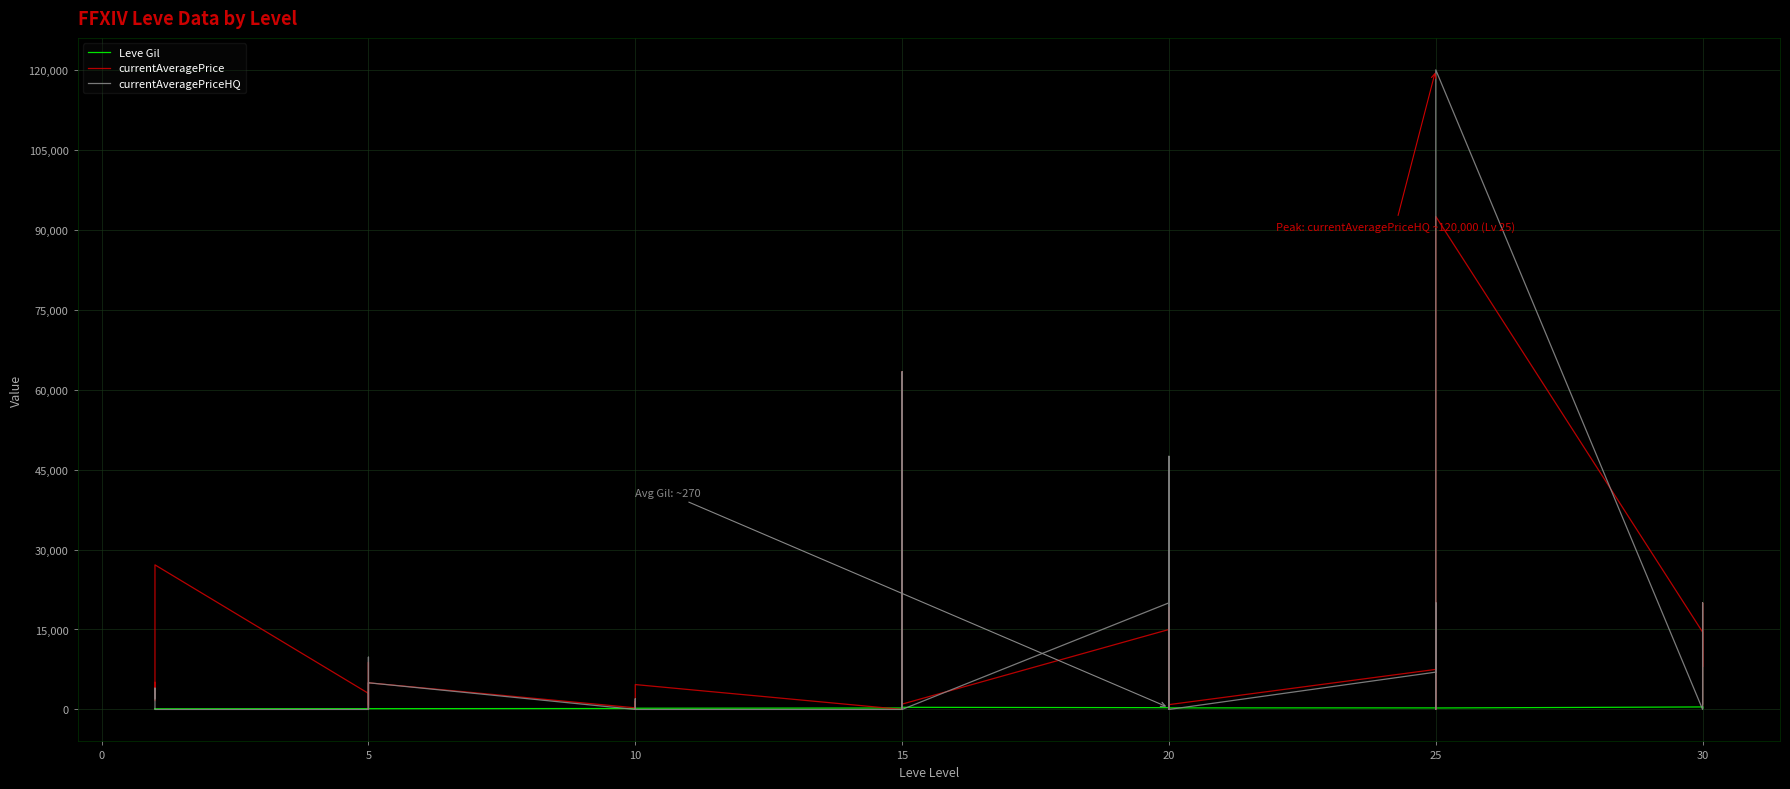

At which category does currentAveragePriceHQ reach its first local valley?

5